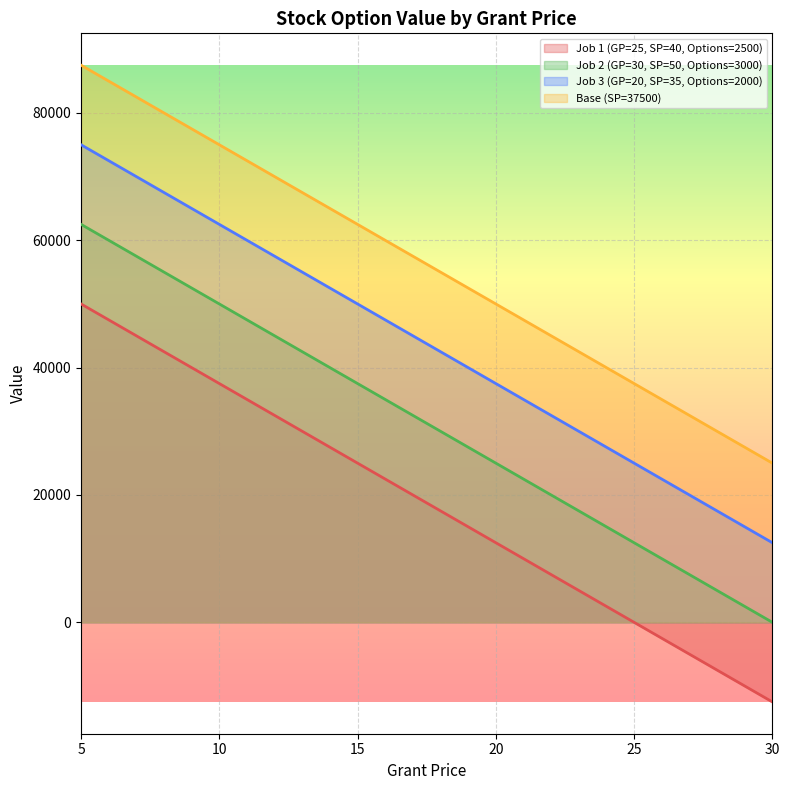

Rank the series by their maximum value, from lowest to highest.

Job 1 (GP=25, SP=40, Options=2500), Job 2 (GP=30, SP=50, Options=3000), Job 3 (GP=20, SP=35, Options=2000), Base (SP=37500)